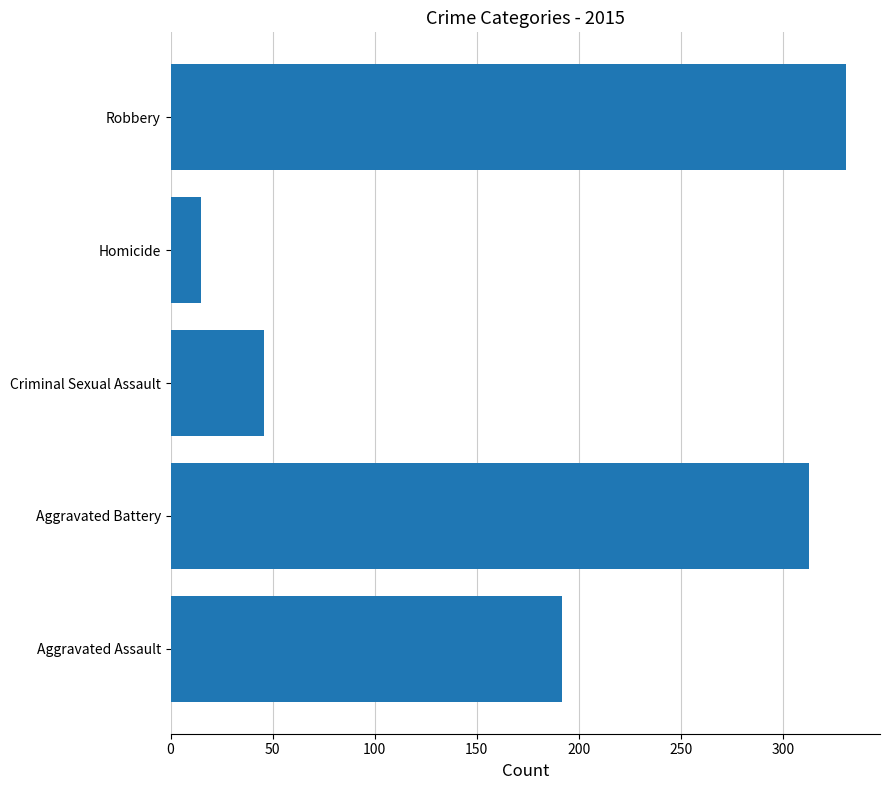

What is the average value?

179